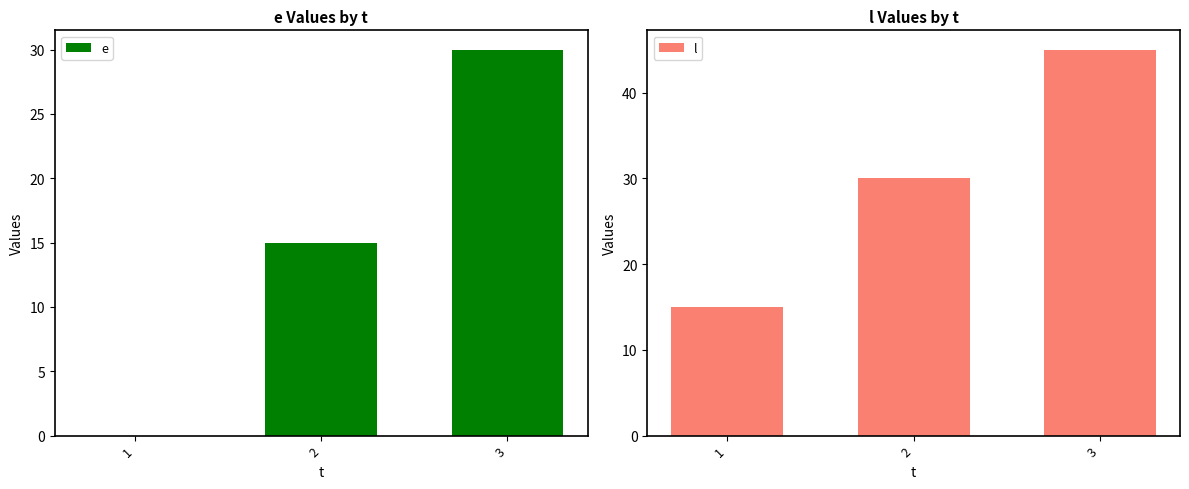

Reading left to right, extract all data points from this chart.

e: 1=0	2=15	3=30
l: 1=15	2=30	3=45